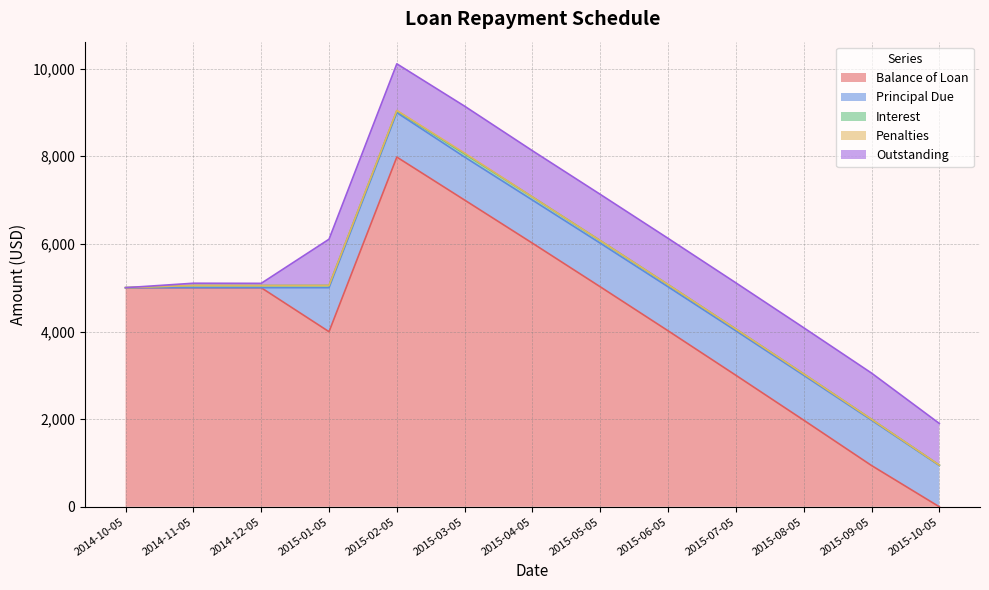

How many distinct data groups are displayed?

5